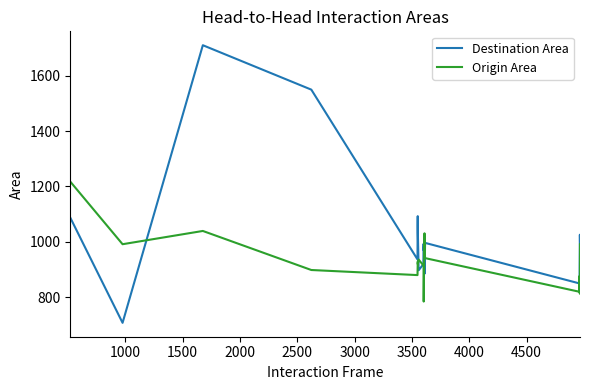

True or false: Origin Area and Destination Area intersect in this chart.

True